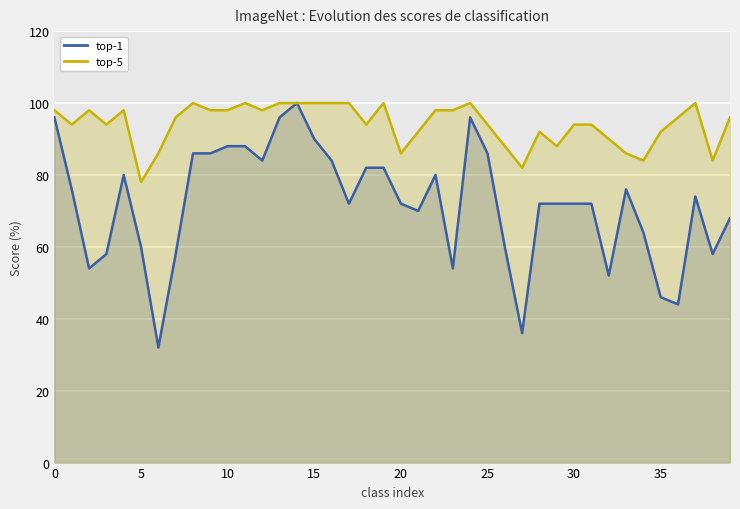

The top-1 series shows 52.0 at 32. True or false?

True